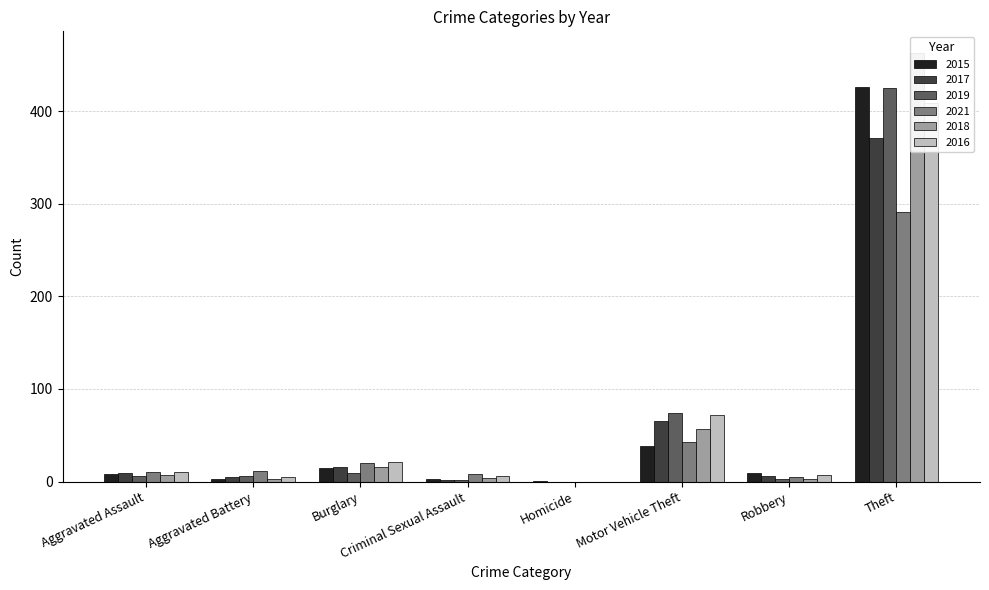

What is the label of the 7th bar from the right?

Aggravated Battery